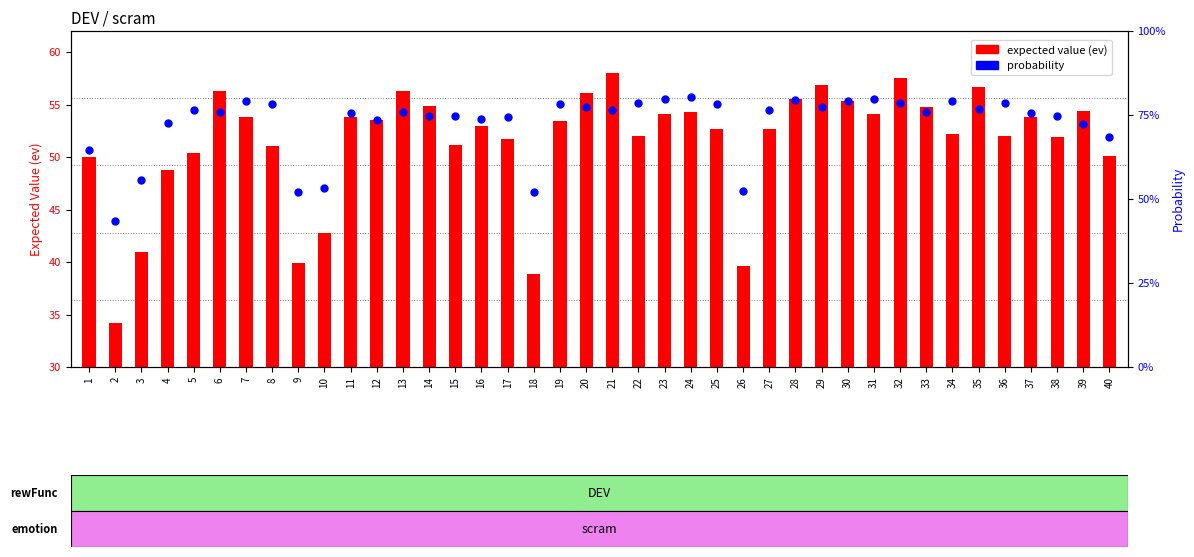

Is the value of probability (%) at 4 greater than the value of expected value (ev) at 14?

Yes